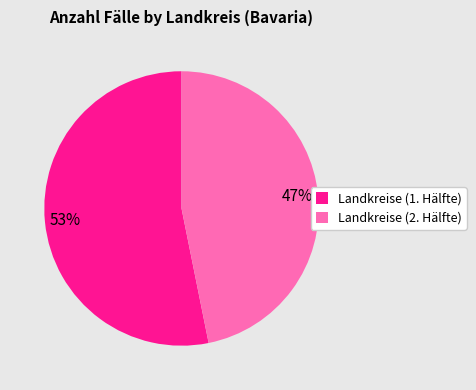

Is there a majority slice in this chart?

Yes